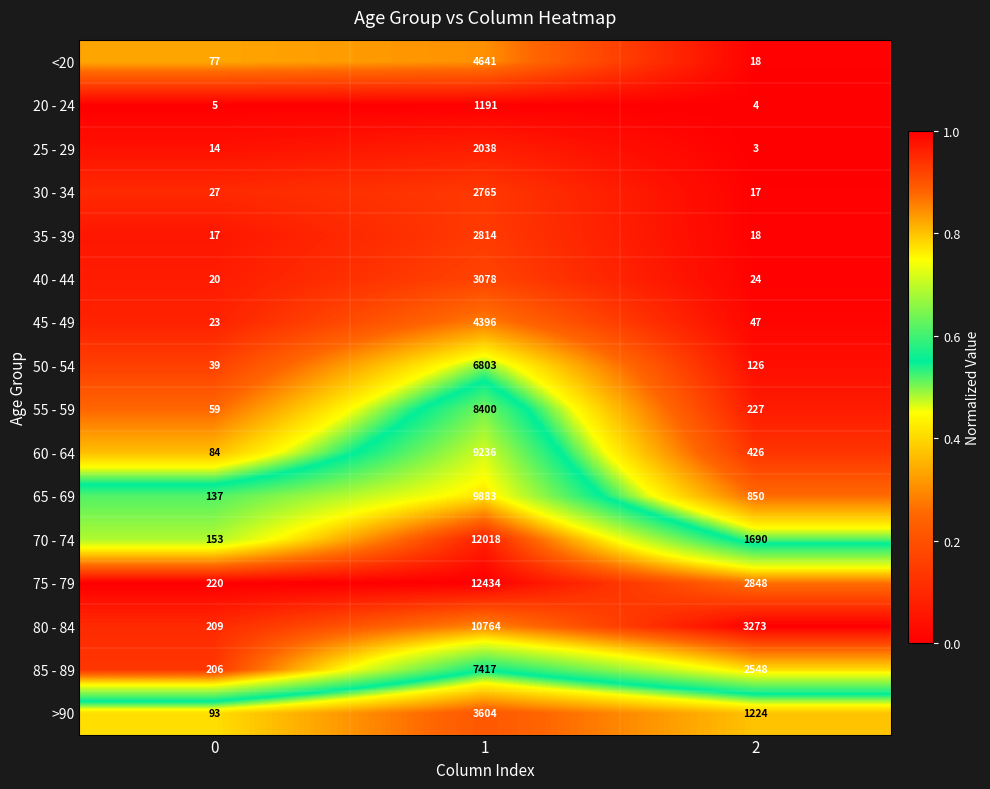

Rank the series at 0 from highest to lowest value.

75 - 79, 80 - 84, 85 - 89, 70 - 74, 65 - 69, >90, 60 - 64, <20, 55 - 59, 50 - 54, 30 - 34, 45 - 49, 40 - 44, 35 - 39, 25 - 29, 20 - 24